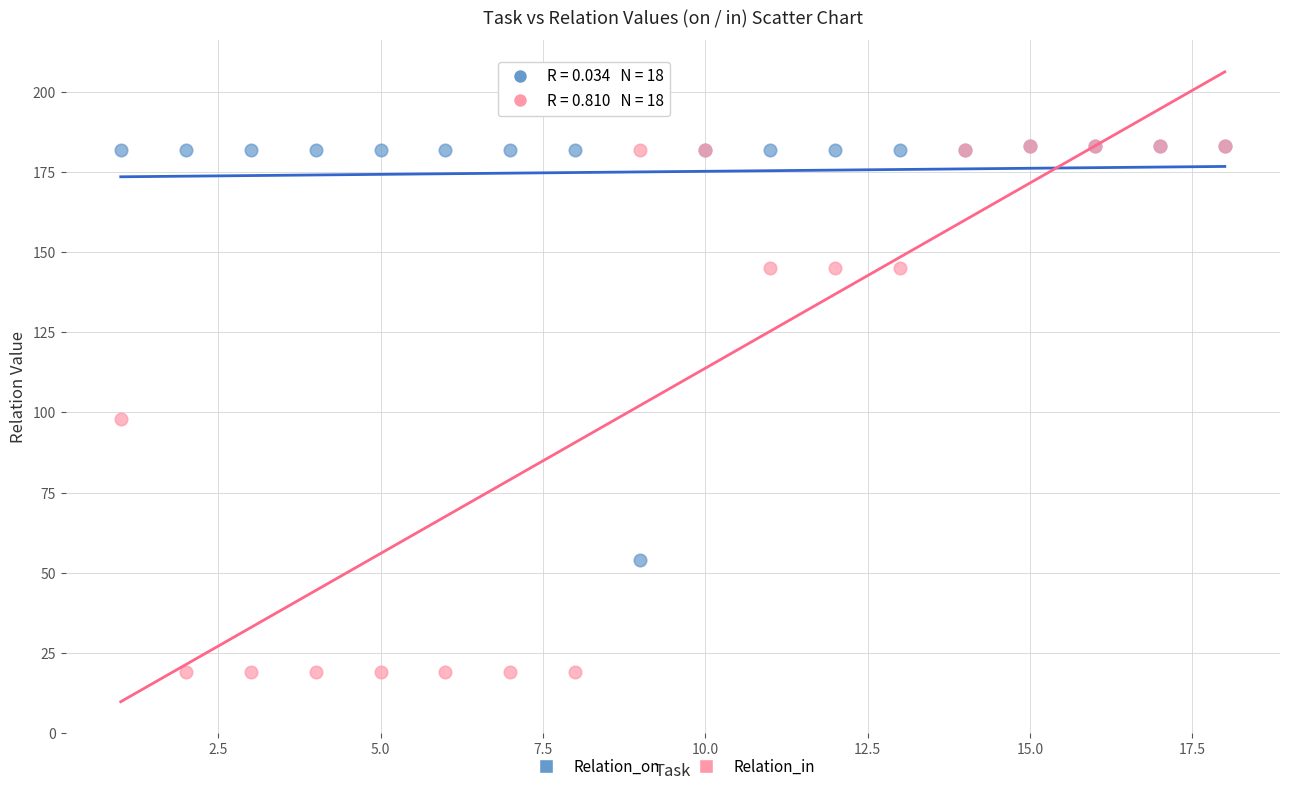

In the Relation_in series, what Y value is closest to 101?

98